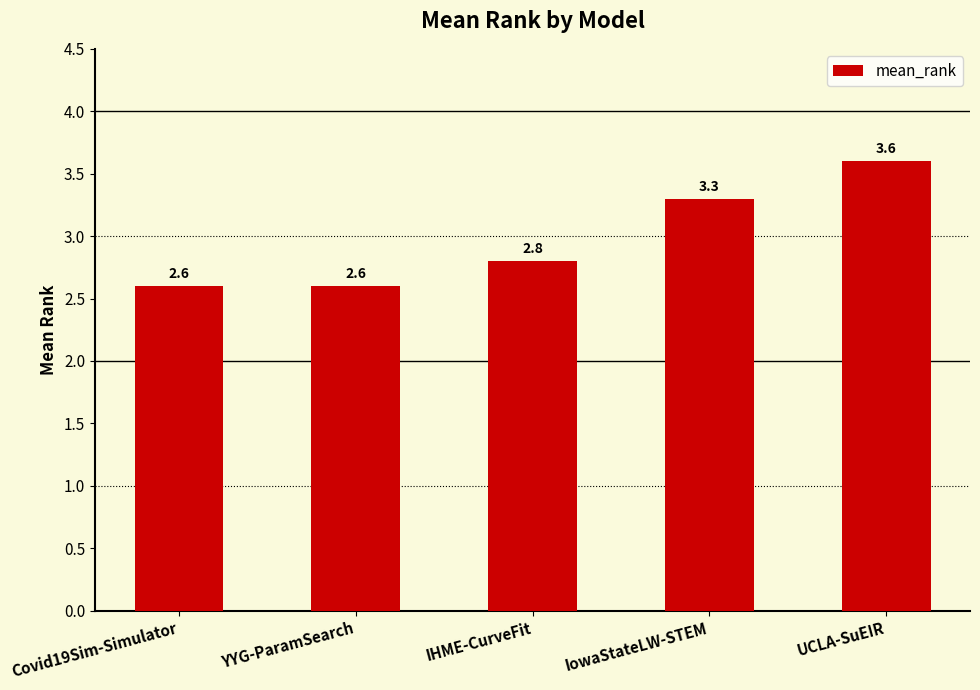

What is the minimum value shown in the chart?

2.6